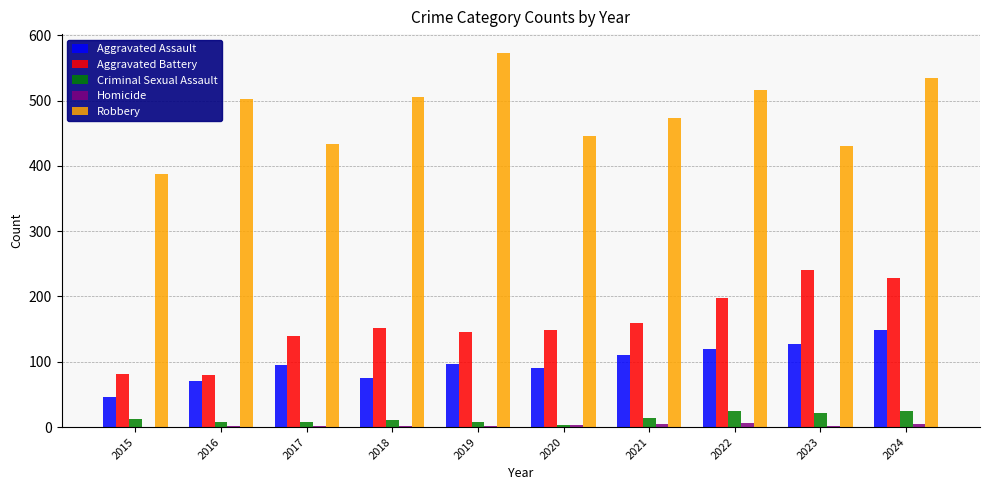

True or false: Aggravated Battery has a value of 81 at 2015.

True